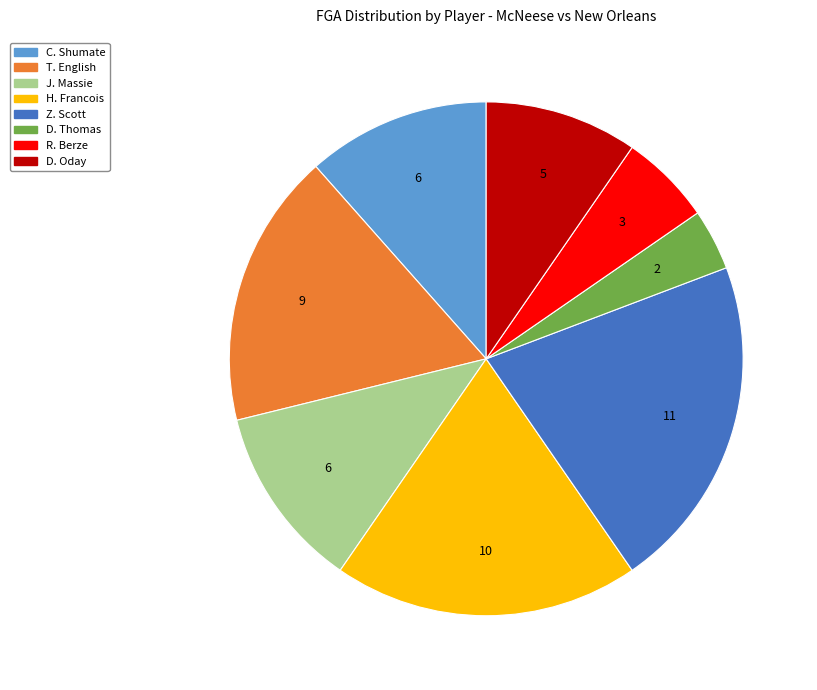

Is J. Massie the majority of the pie?

No